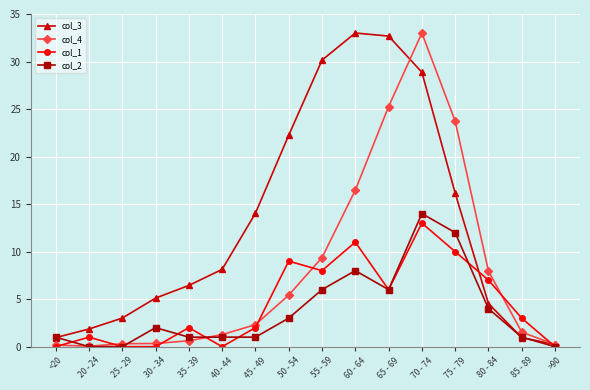

The col_1 series shows 2.0 at 35 - 39. True or false?

True